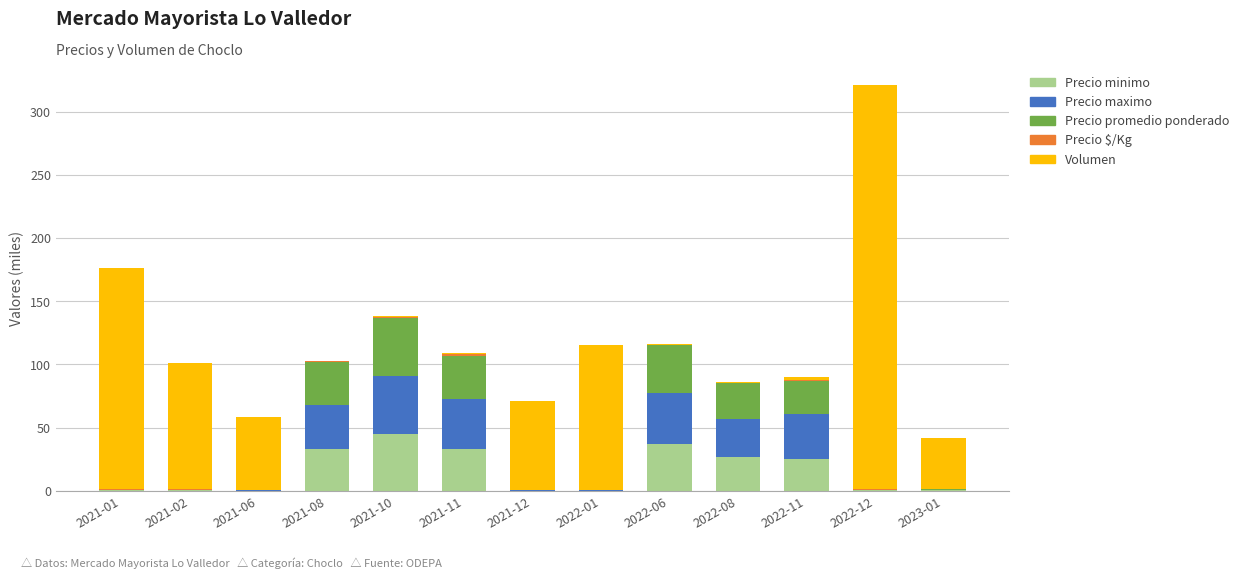

At which category is the sum across all series the highest?

2022-12